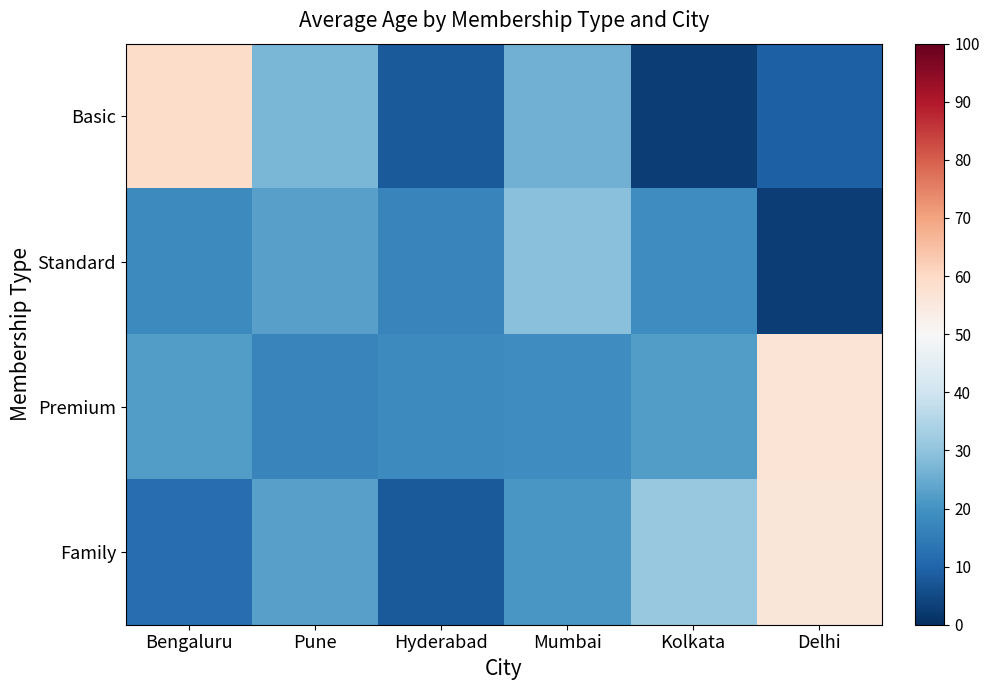

Reading left to right, transcribe all the data shown in this chart.

Basic: Bengaluru=59	Pune=27	Hyderabad=8	Mumbai=26	Kolkata=3	Delhi=9
Standard: Bengaluru=18	Pune=23	Hyderabad=17	Mumbai=29	Kolkata=19	Delhi=3
Premium: Bengaluru=22	Pune=17	Hyderabad=18	Mumbai=19	Kolkata=22	Delhi=57
Family: Bengaluru=12	Pune=23	Hyderabad=8	Mumbai=21	Kolkata=31	Delhi=56